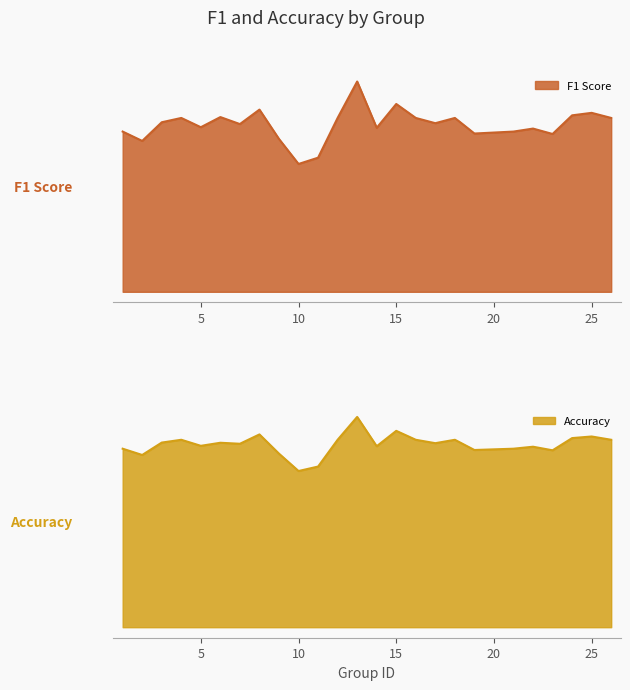

In f1, how many points are lower than both neighbors (excluding endpoints)?

8